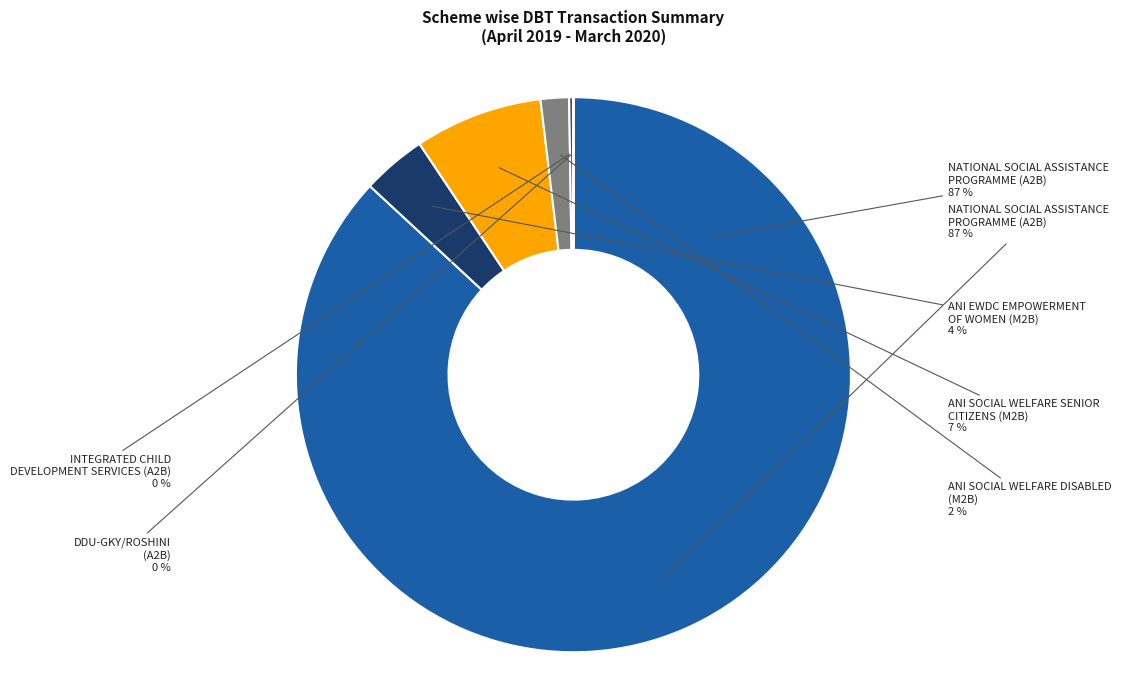

Count the number of slices in the pie.

6